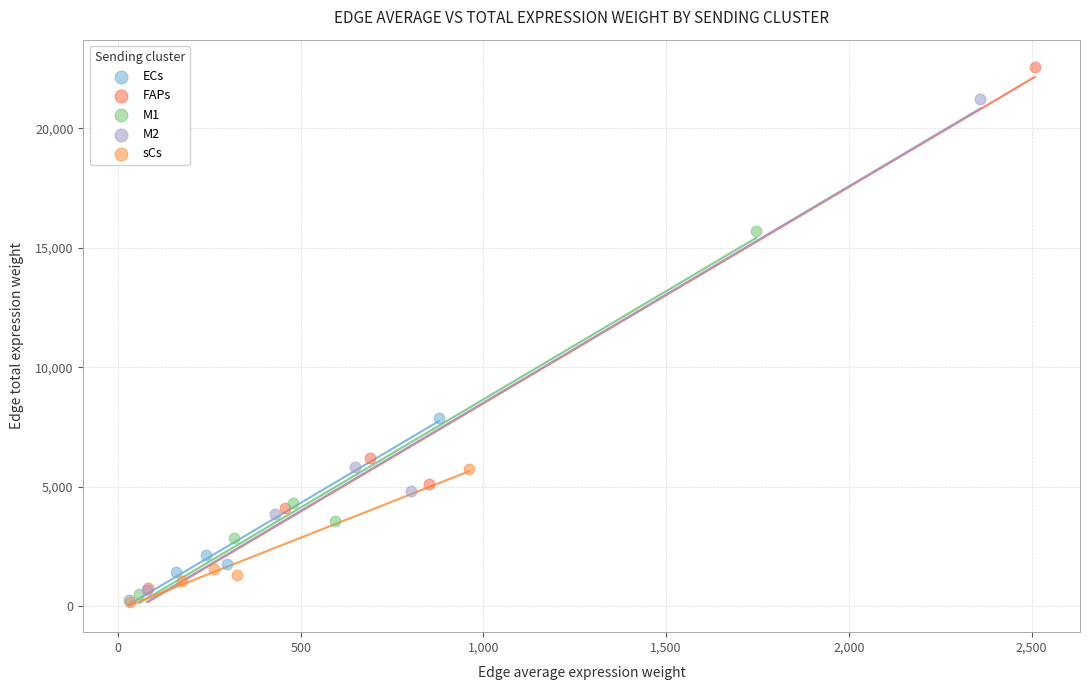

What are all the series names shown in the legend?

ECs, FAPs, M1, M2, sCs